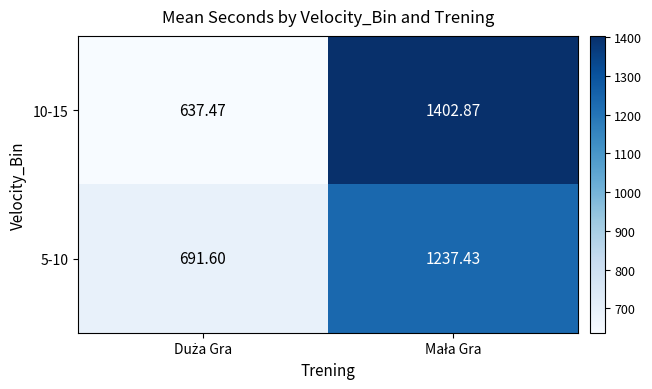

How many categories are shown in the chart?

2